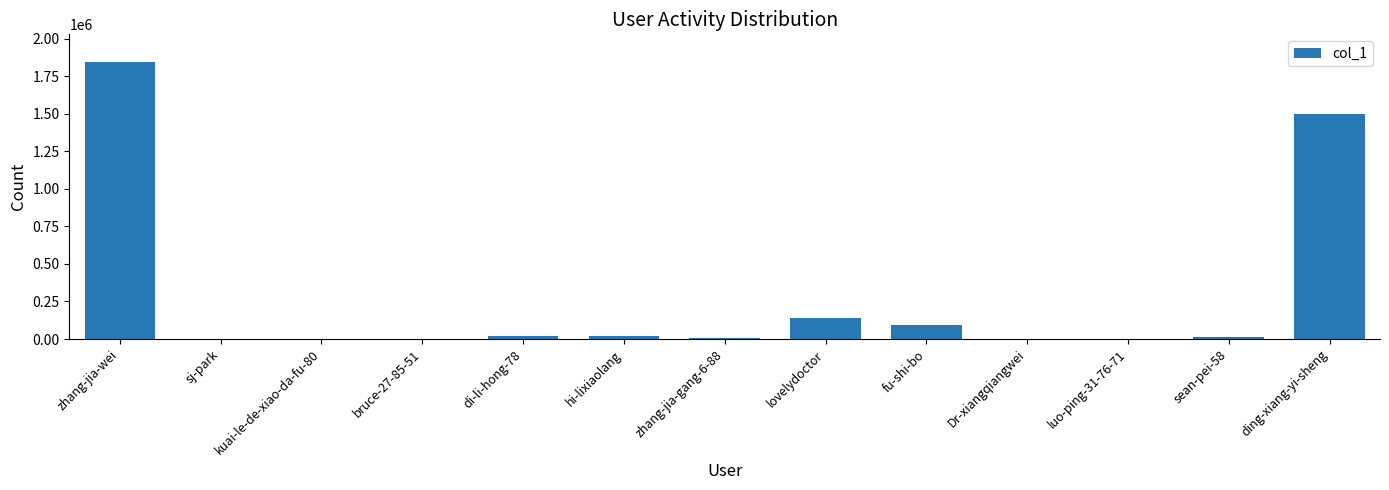

What is the sum of all values?

3638119